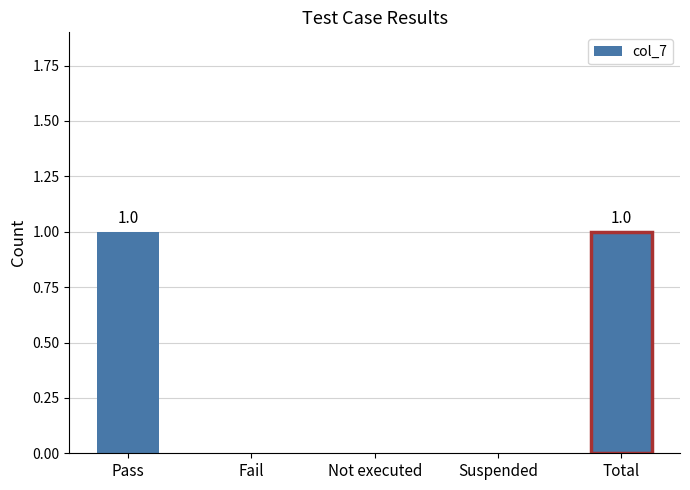

How many distinct data groups are displayed?

1